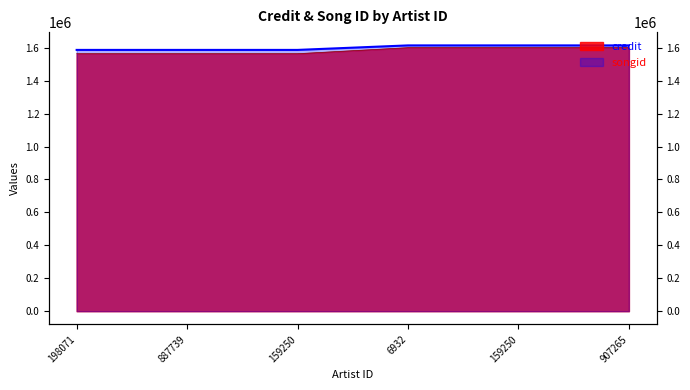

At 159250, list the series in order from smallest to largest.

credit, songid